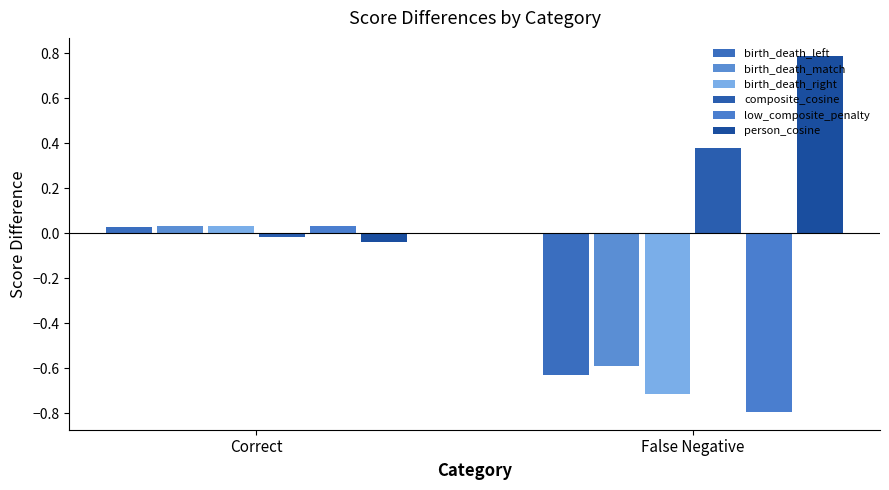

Rank the series at Correct from highest to lowest value.

low_composite_penalty, birth_death_right, birth_death_match, birth_death_left, composite_cosine, person_cosine